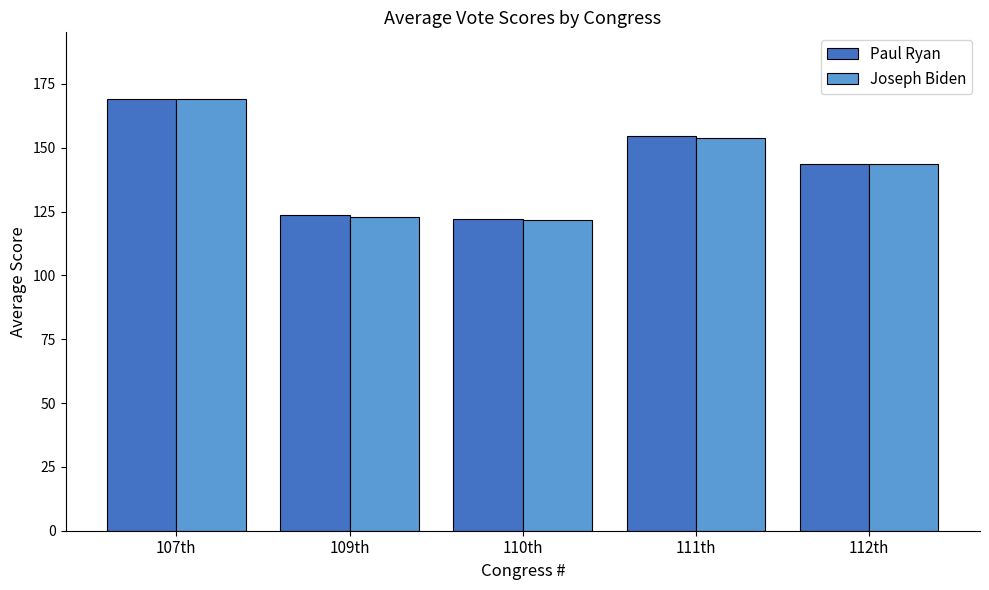

Between 107th and 112th, which series saw the biggest shift?

Joseph Biden